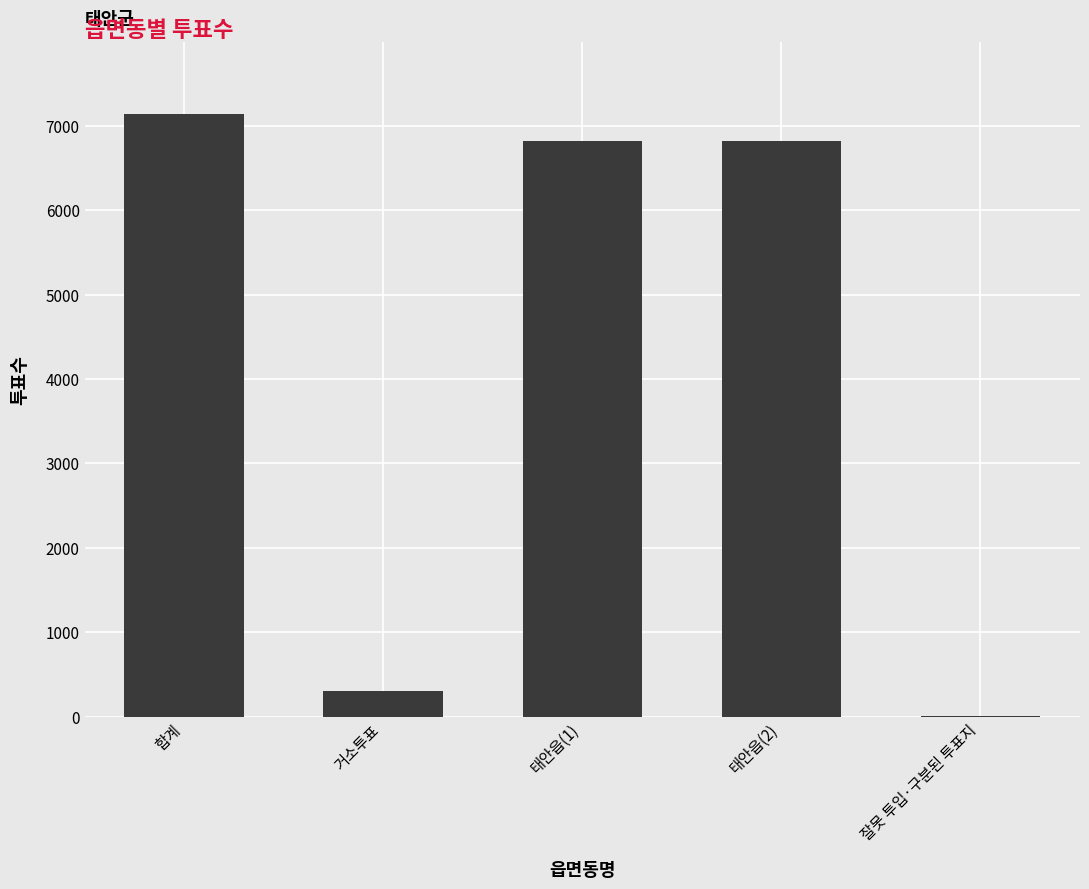

Are the bars grouped side by side (vs. stacked)?

No